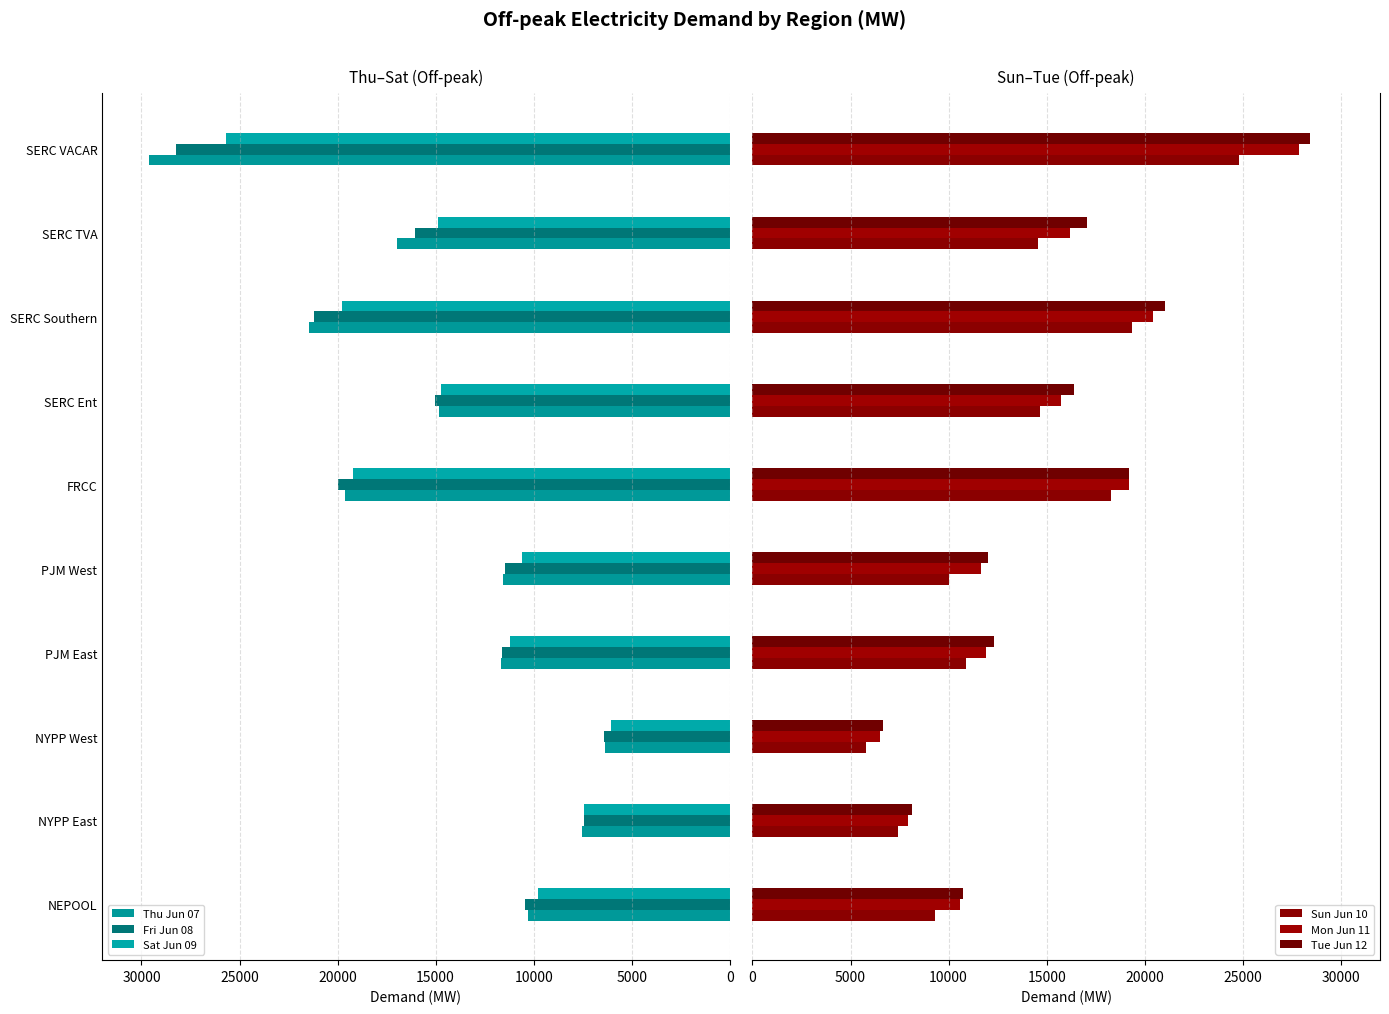

What is the average value of the Fri Jun 08 series?

14792.0